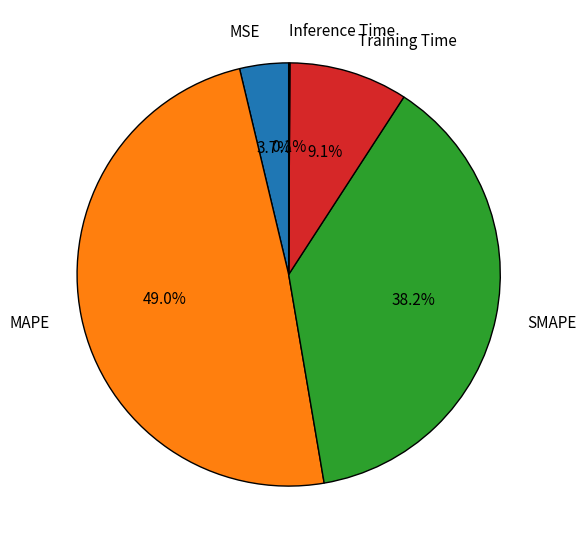

Which category has the biggest portion of the pie?

MAPE